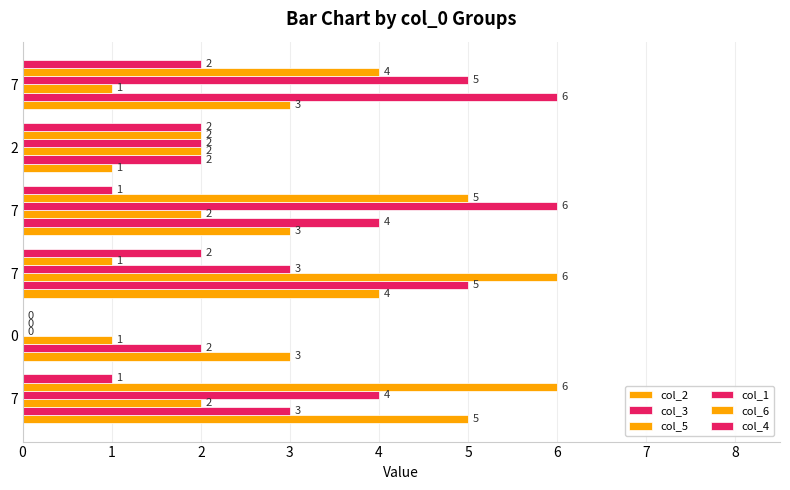

The col_5 series shows 10 at 2. True or false?

False